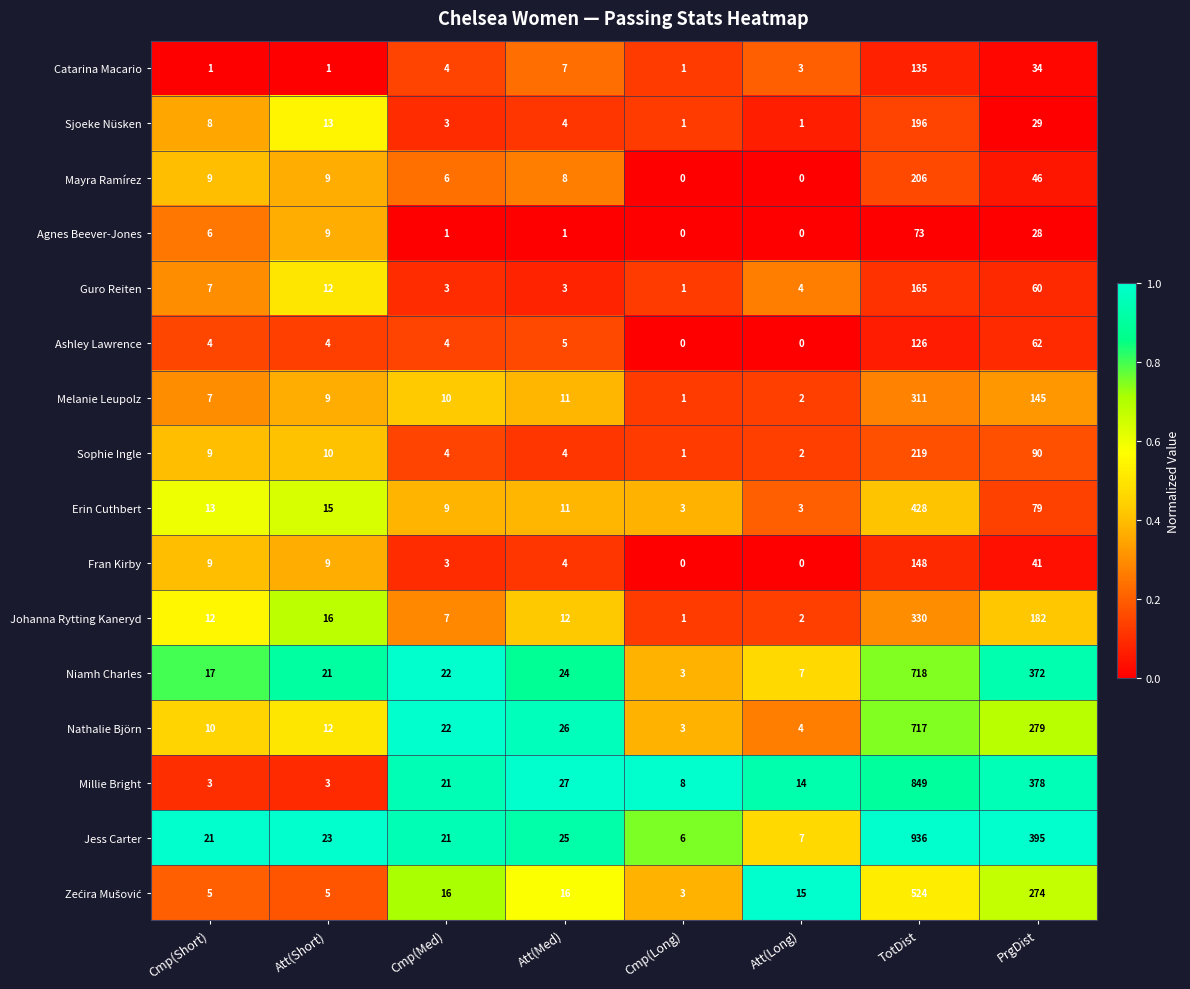

What is the sum of the Niamh Charles values at Cmp(Med) and Cmp(Long)?

25